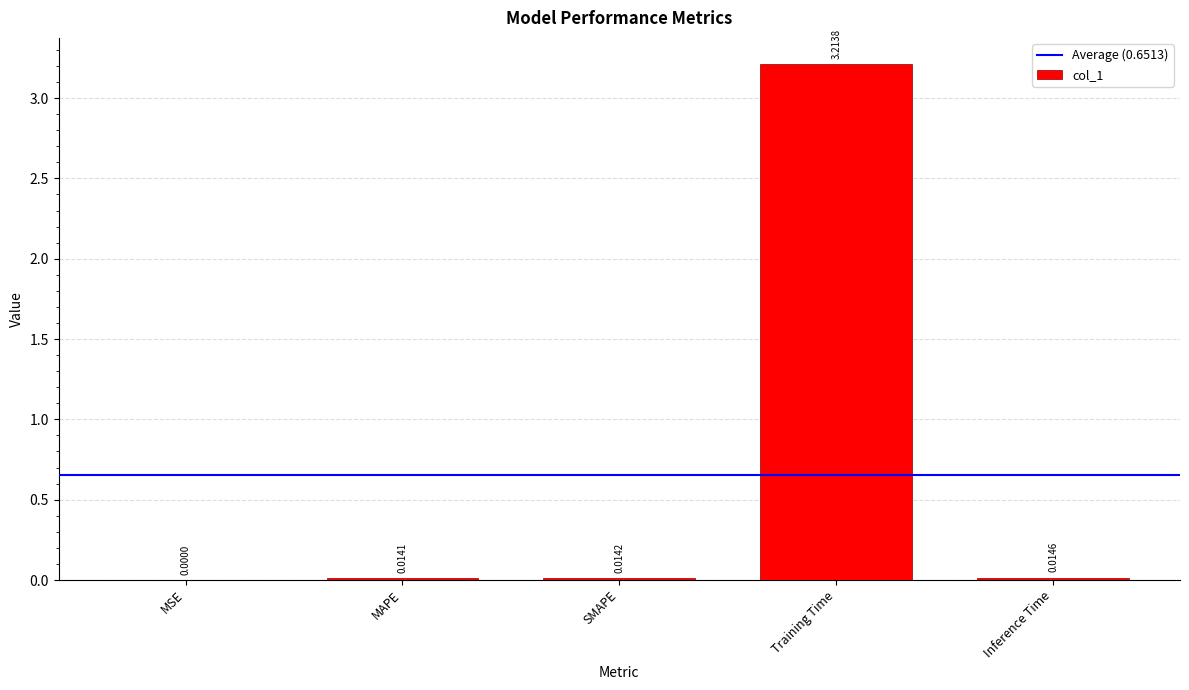

What is the sum of all values?

3.3